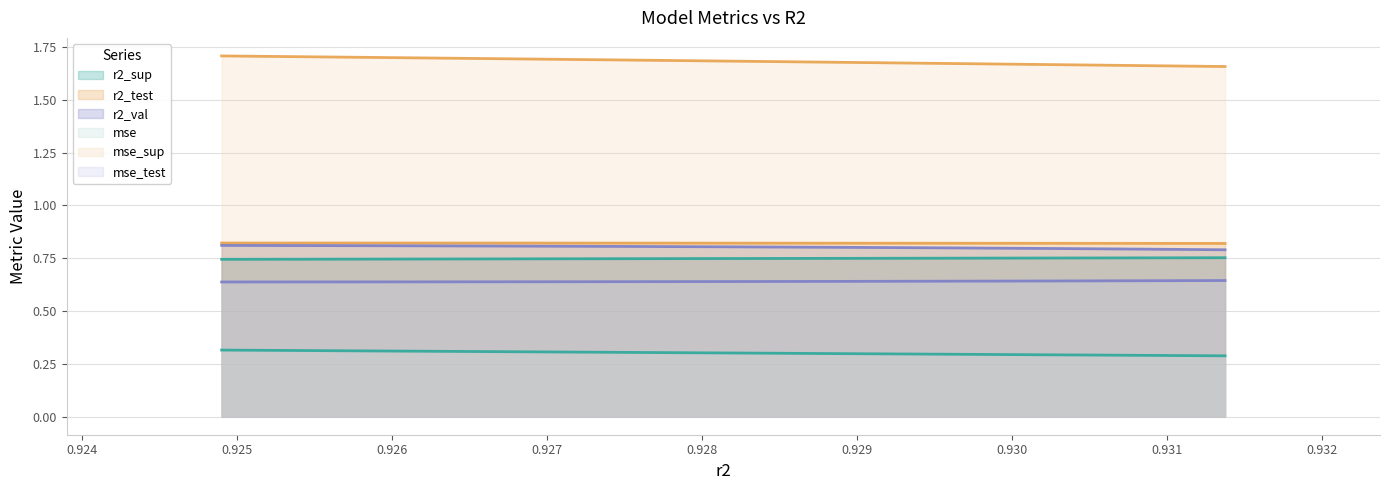

What is the value of the r2_test point at the 2nd from the left?

0.8